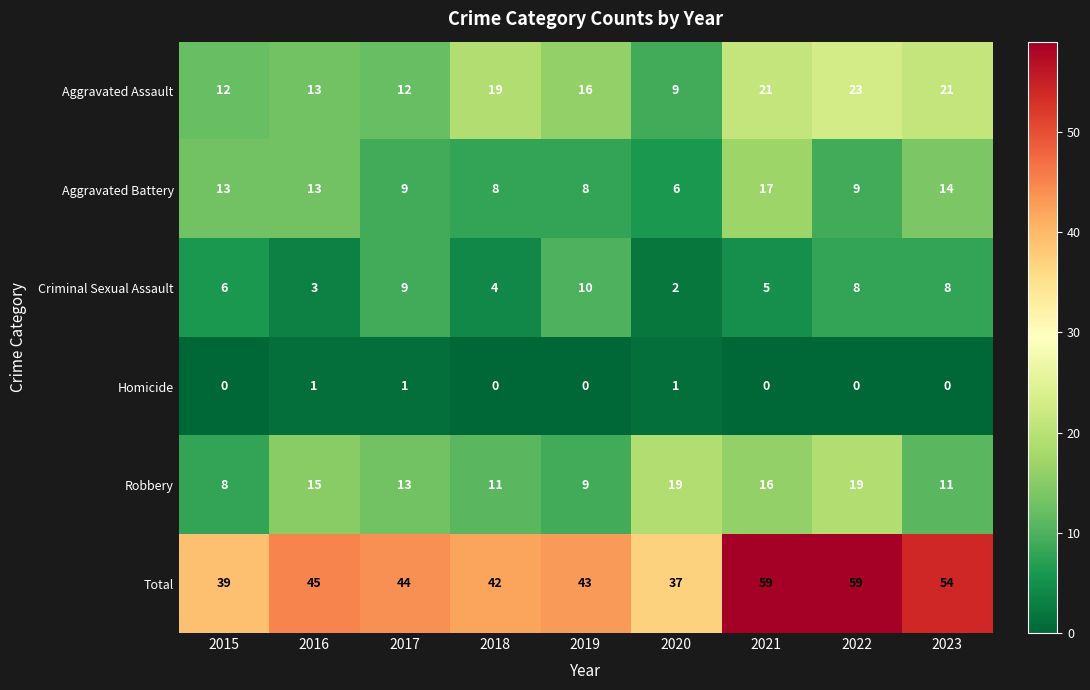

Is it true that Aggravated Assault equals 13 at 2016?

True